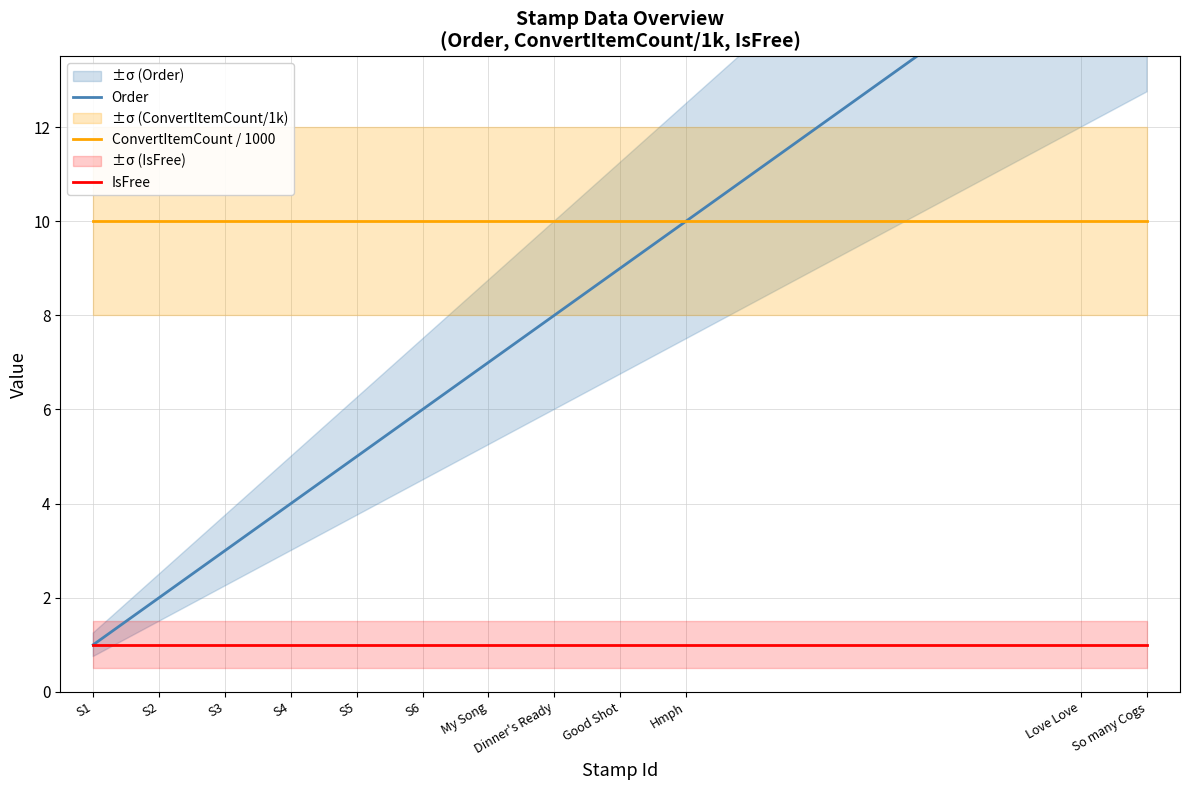

How many data points does each series have?

12